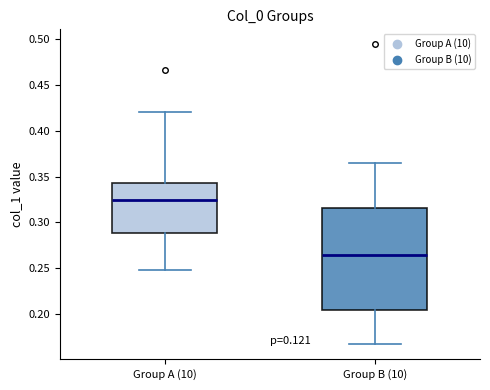

Reading left to right, read every box against the y-axis: the position of its median line, the range the box covers, and the ends of its whiskers. The values are not printed on the chart, so give them approximately, as read against the axis.

Group A (10): median 0.325, box 0.290 to 0.345, whiskers 0.250 to 0.420
Group B (10): median 0.265, box 0.205 to 0.315, whiskers 0.165 to 0.365